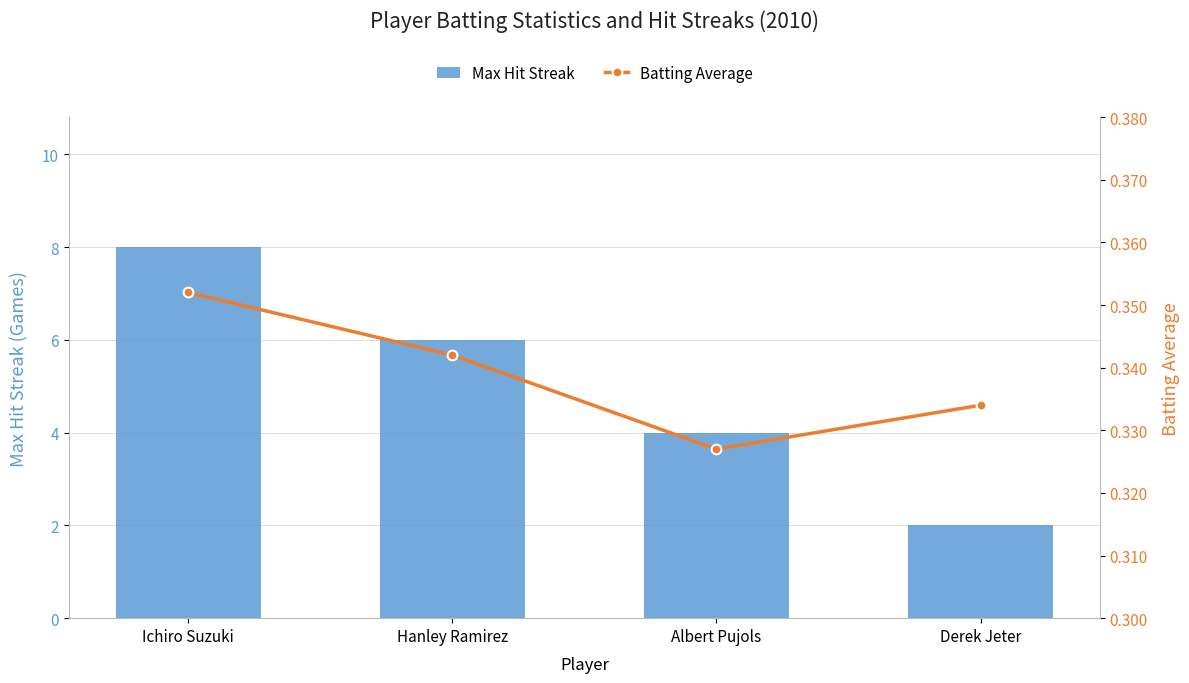

What is the highest value of the Max Hit Streak series?

8.0